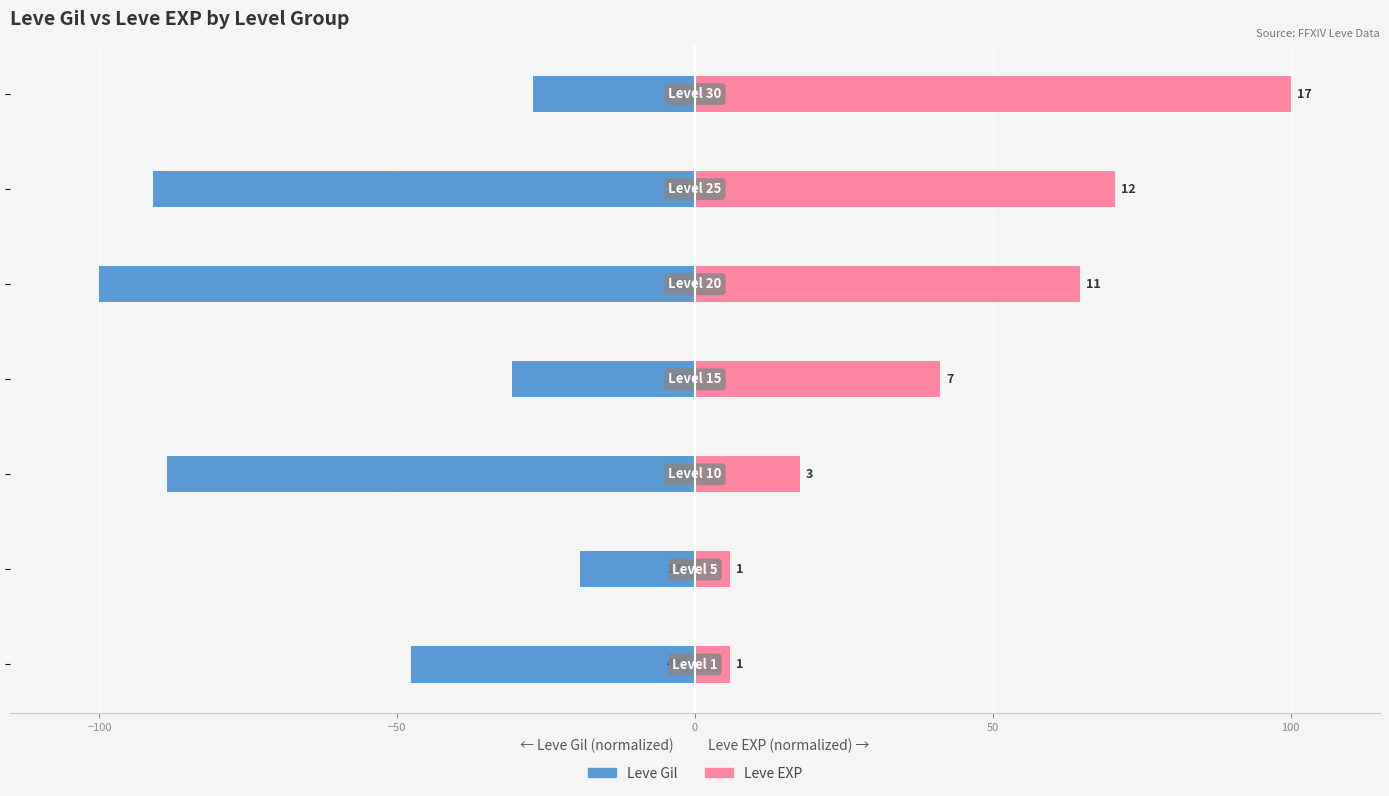

What is the value of the Leve EXP bar at the 5th from the left?

64.7